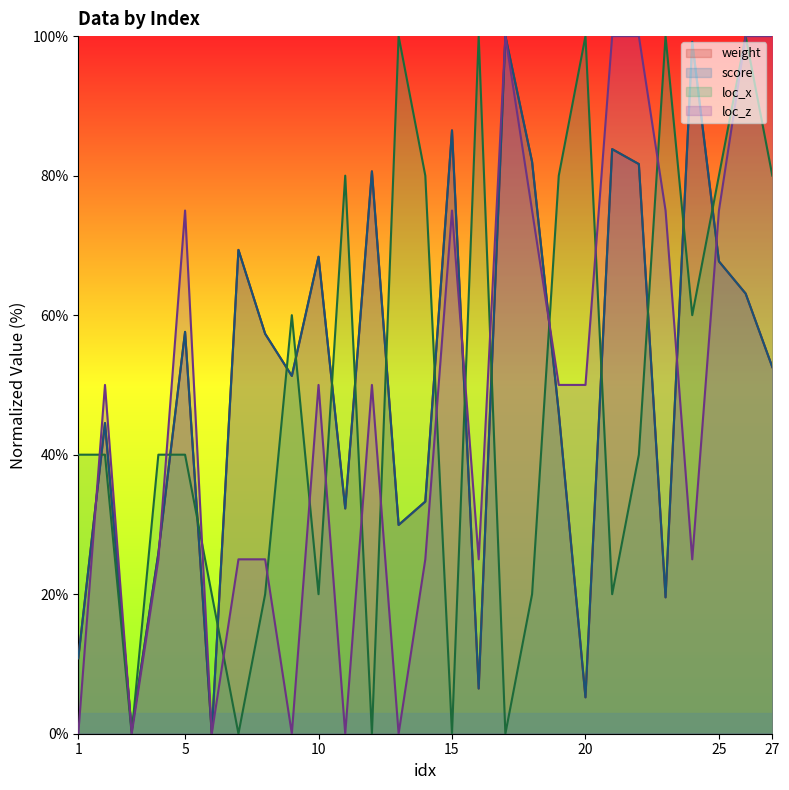

What is the total value across all series at 21?

287.6